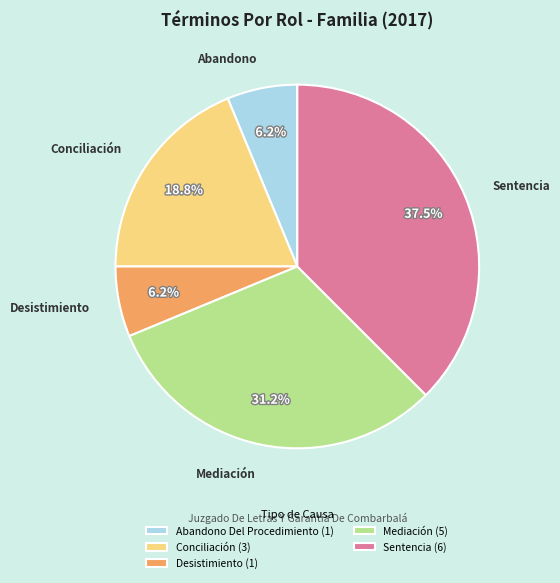

Is the sum of Mediación (5) and Sentencia (6) greater than half?

Yes